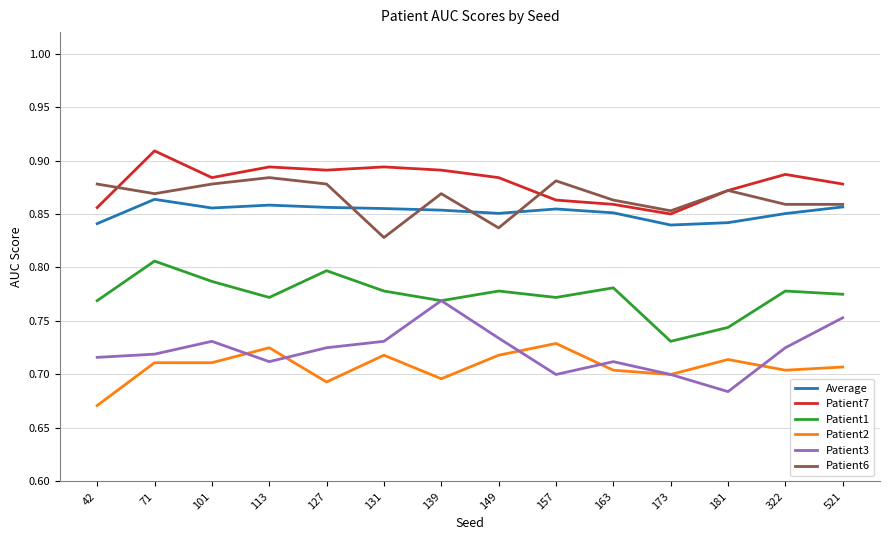

Which series has the widest spread of values?

Patient3